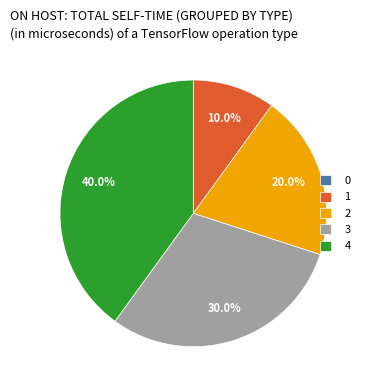

Does any single category account for the majority?

No